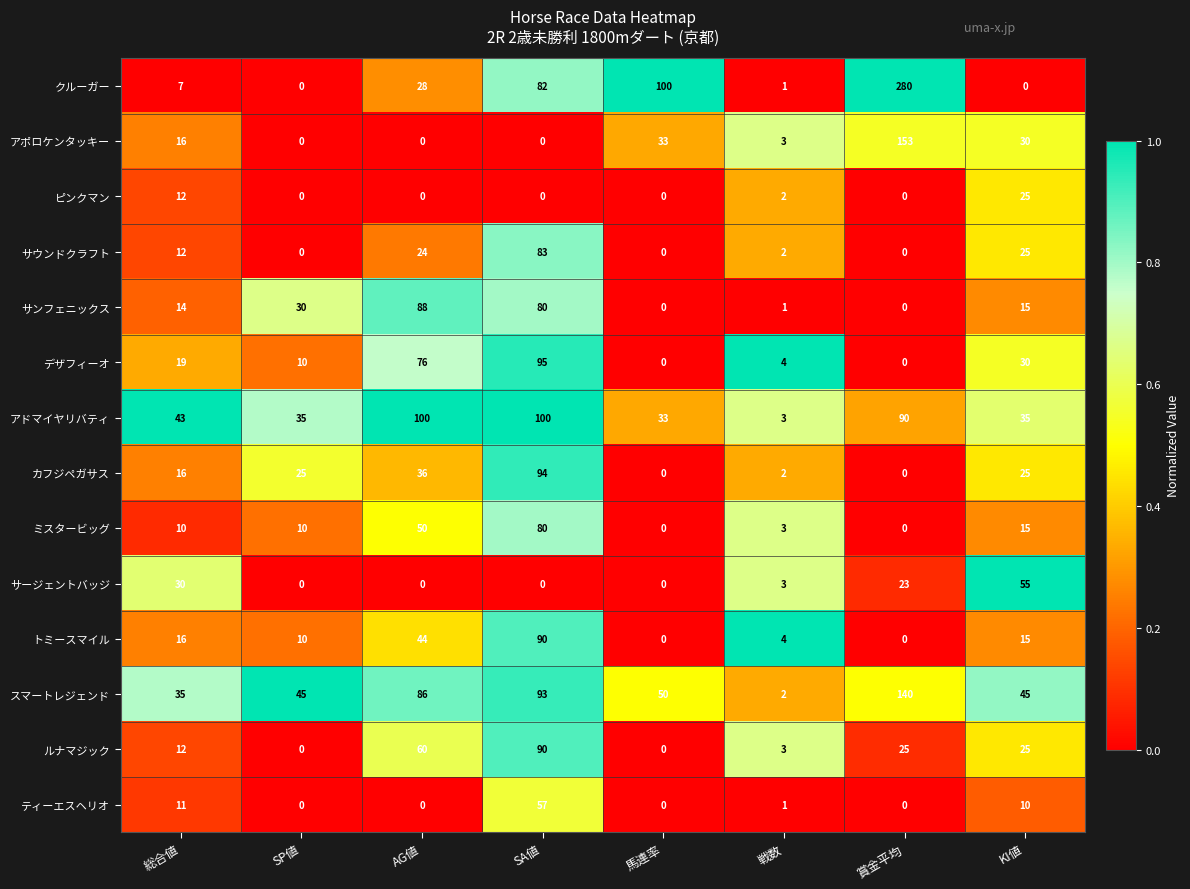

What is the difference between the maximum and second lowest values in the ピンクマン series?

25